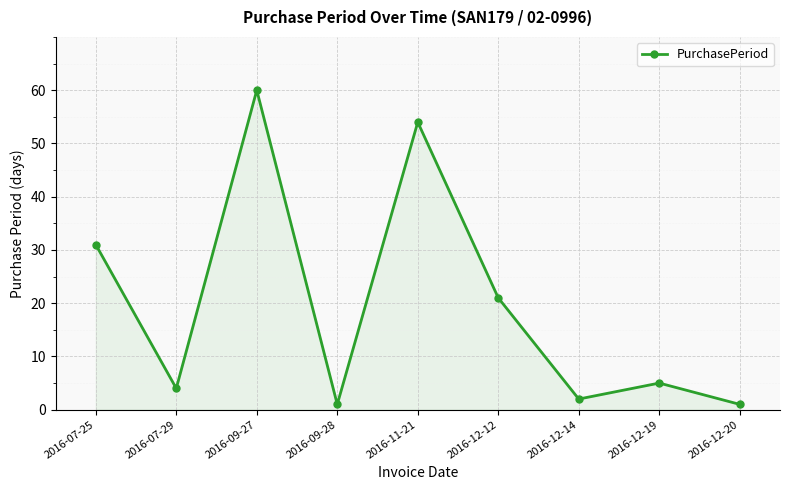

Between 2016-07-25 and 2016-11-21, which is larger?

2016-11-21